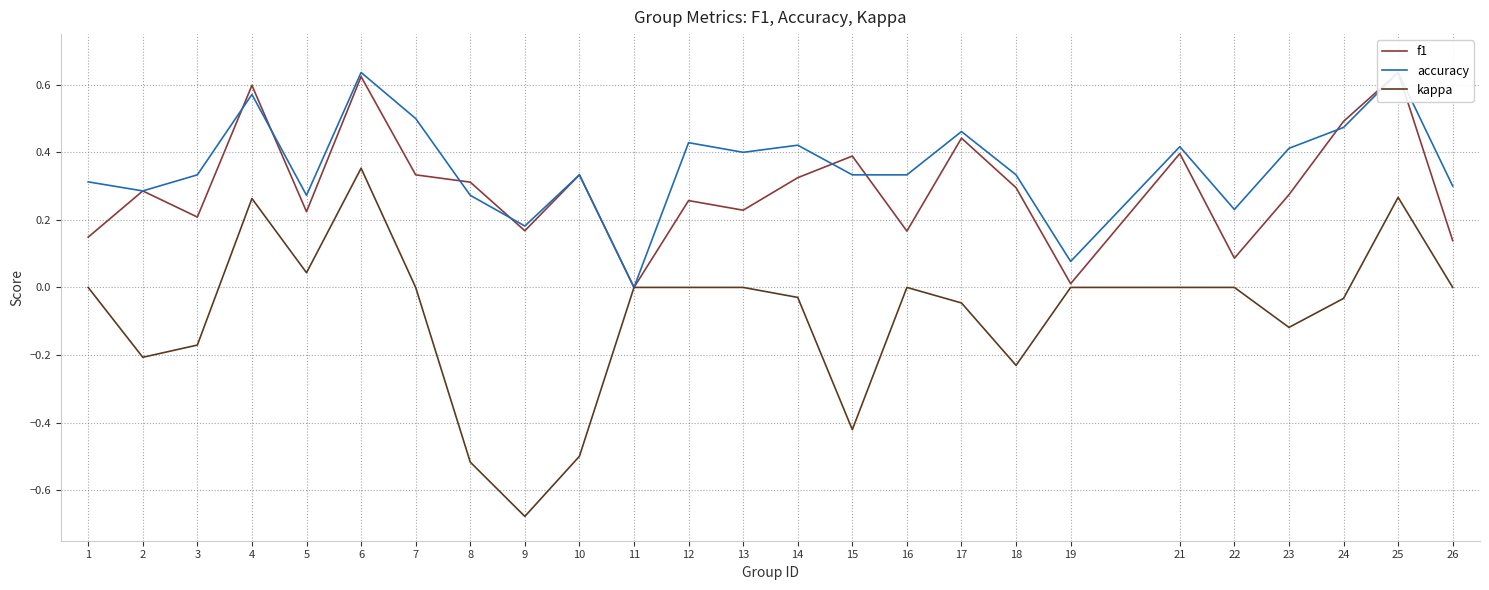

How many data points does each series have?

25